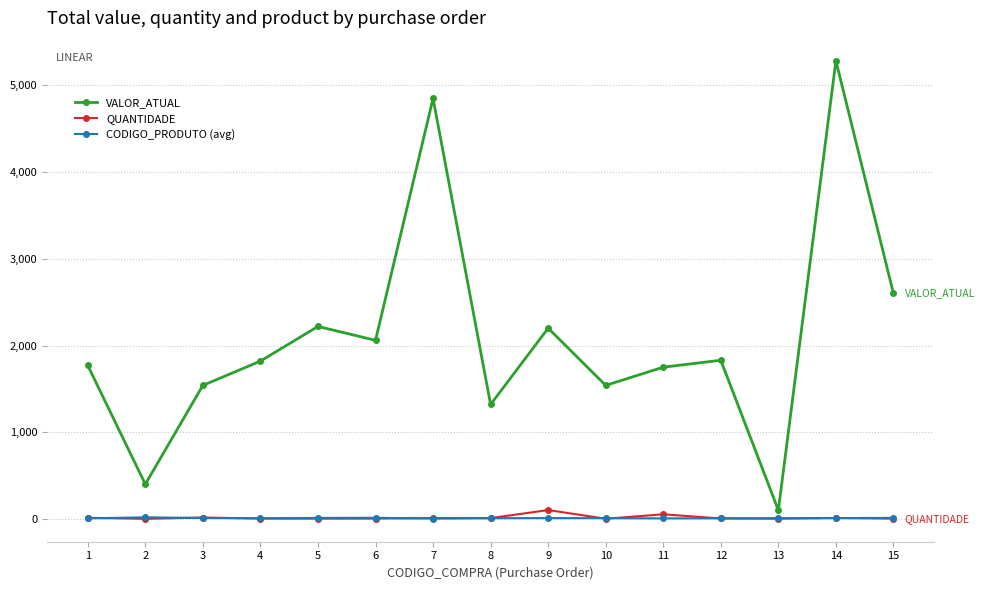

What is the value of the VALOR_ATUAL point at the 12th from the left?

1830.0